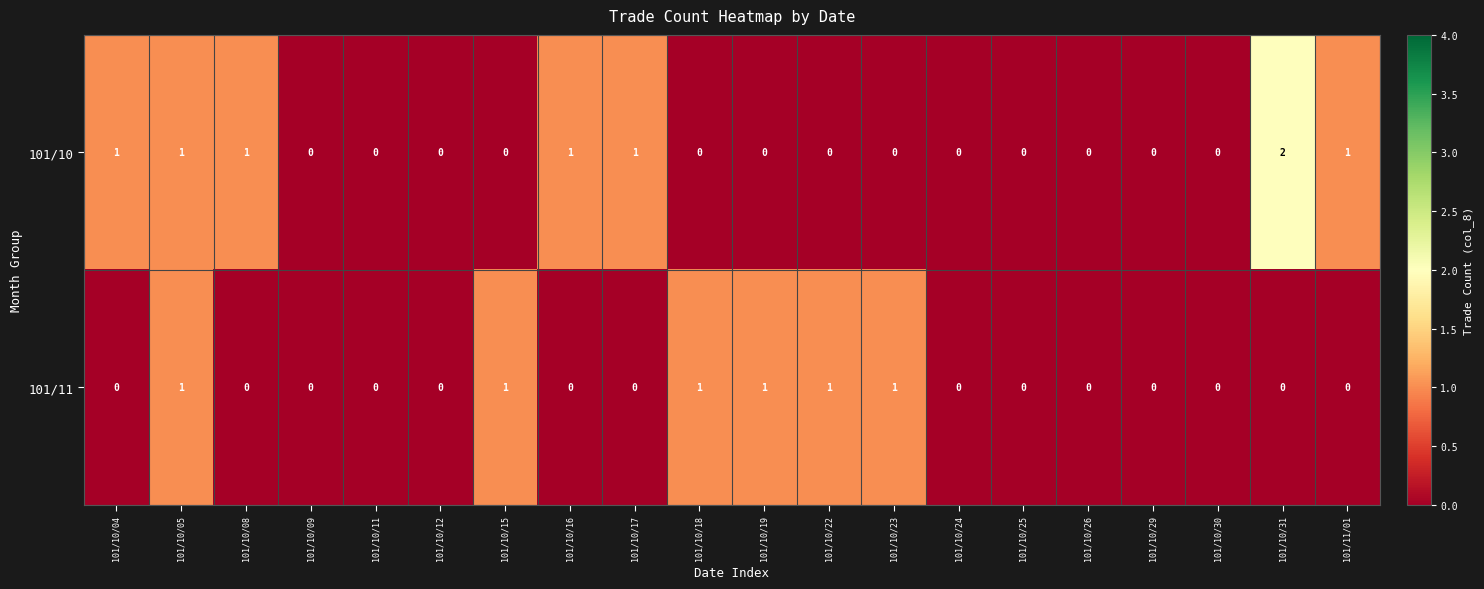

Which series changed the most between 101/10/05 and 101/10/22?

101/10